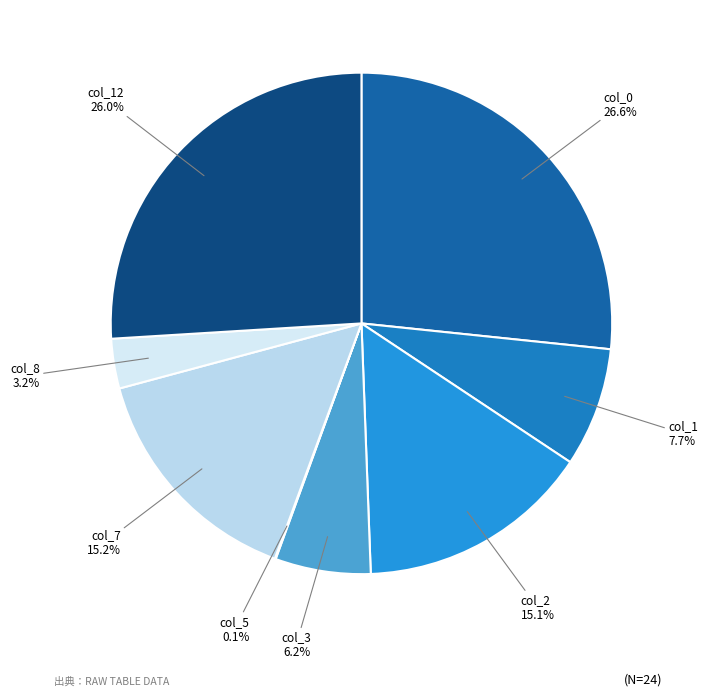

Is there a majority slice in this chart?

No